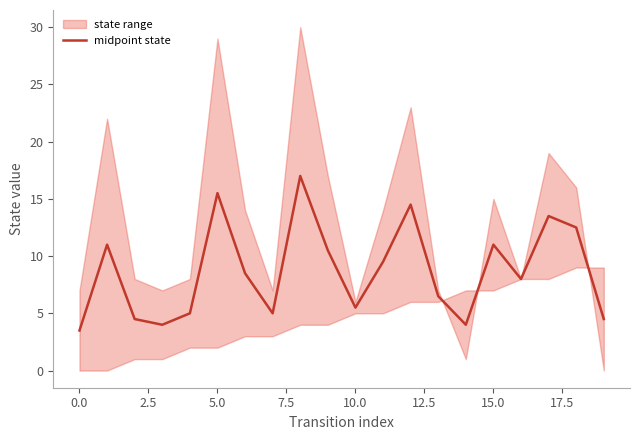

Reading left to right, what are all the values shown in this chart?

3.5	11.0	4.5	4.0	5.0	15.5	8.5	5.0	17.0	10.5	5.5	9.5	14.5	6.5	4.0	11.0	8.0	13.5	12.5	4.5